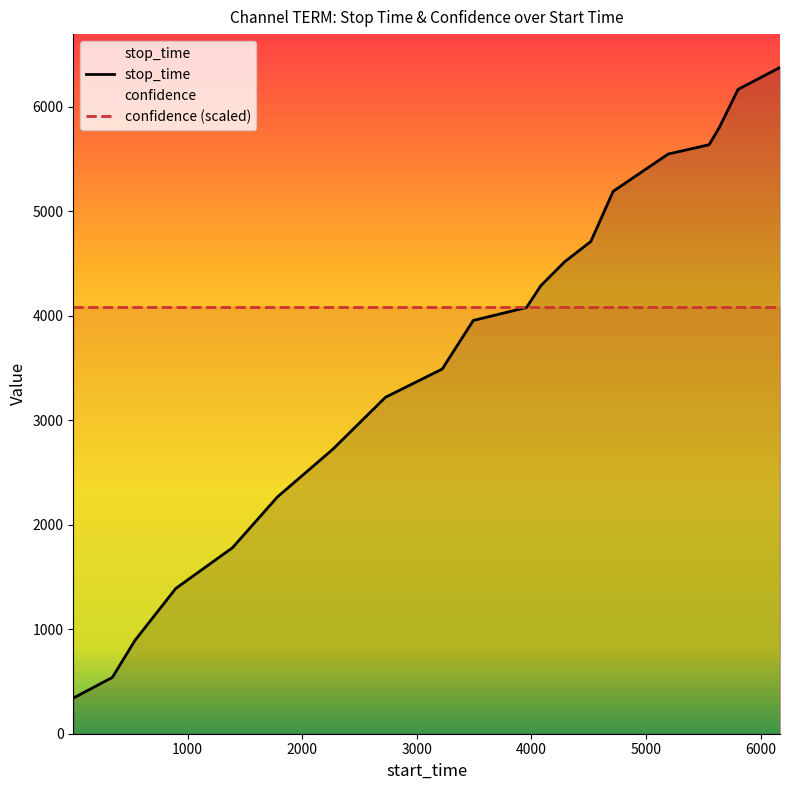

What is the average value of the stop_time series?

3646.3